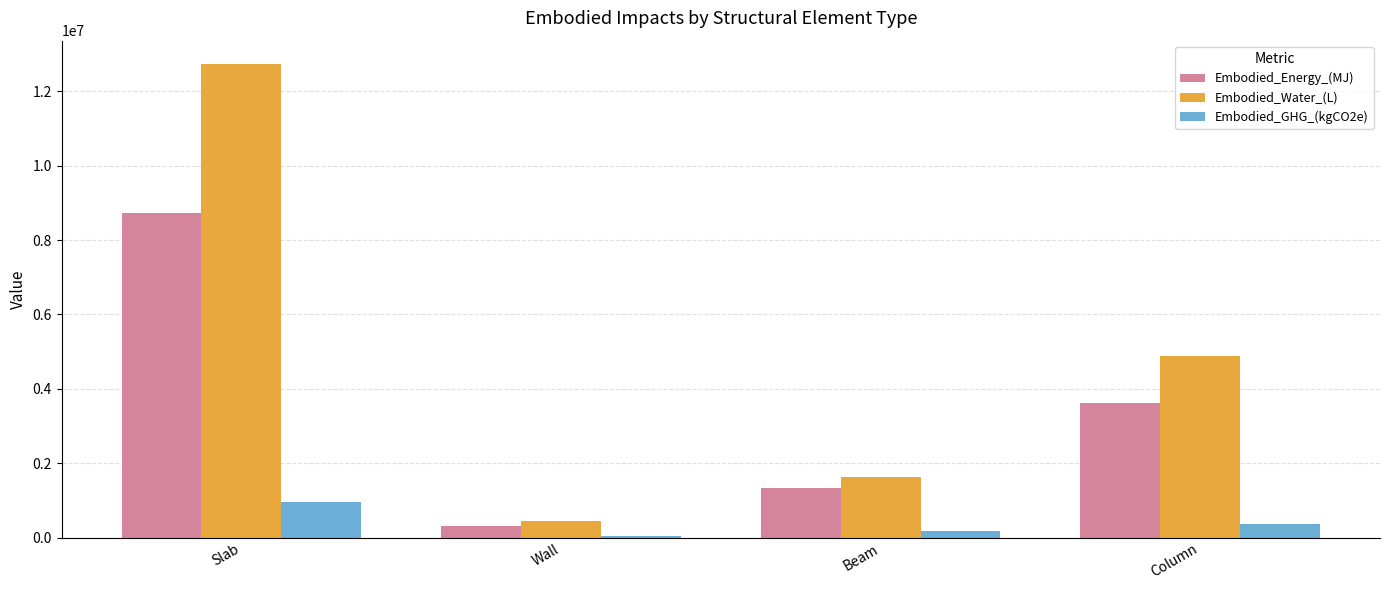

What is the difference between the Embodied_Energy_(MJ) values at Column and Beam?

2261502.6